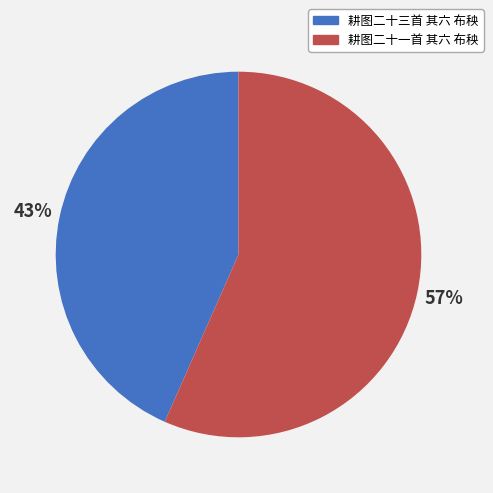

The 耕图二十三首 其六 布秧 slice represents 43% of the pie. True or false?

True